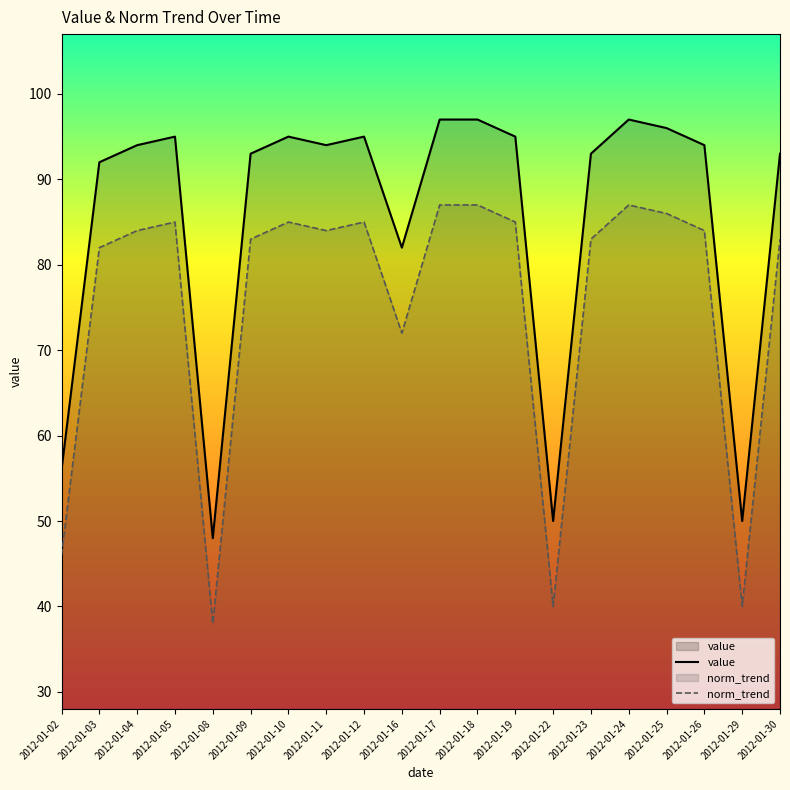

List the series in order of their peak value, highest first.

value, norm_trend